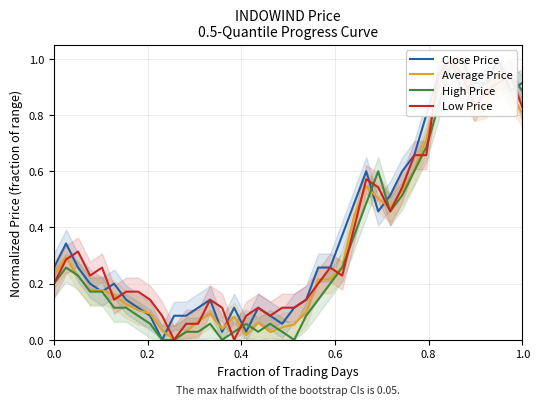

Reading right to left, extract all data points from this chart.

Close Price: 0.9	0.9	1.0	0.9	0.9	0.9	1.0	0.9	0.8	0.7	0.6	0.5	0.5	0.6	0.5	0.4	0.3	0.3	0.1	0.1	0.1	0.1	0.1	0.0	0.1	0.0	0.1	0.1	0.1	0.1	0.0	0.1	0.1	0.1	0.2	0.2	0.2	0.3	0.3	0.3
Average Price: 0.8	0.9	1.0	0.8	0.8	0.9	1.0	0.9	0.7	0.6	0.5	0.5	0.5	0.5	0.4	0.3	0.2	0.2	0.1	0.1	0.0	0.0	0.1	0.0	0.1	0.0	0.1	0.1	0.0	0.0	0.0	0.1	0.1	0.1	0.2	0.2	0.2	0.2	0.3	0.2
High Price: 0.9	0.9	0.9	0.9	0.9	1.0	1.0	0.8	0.7	0.6	0.5	0.5	0.6	0.5	0.4	0.3	0.2	0.1	0.1	0.0	0.0	0.1	0.0	0.1	0.0	0.0	0.1	0.0	0.0	0.0	0.0	0.1	0.1	0.1	0.1	0.2	0.2	0.2	0.3	0.2
Low Price: 0.8	0.9	0.9	0.9	0.8	0.9	1.0	0.9	0.7	0.7	0.5	0.5	0.5	0.6	0.4	0.2	0.3	0.2	0.1	0.1	0.1	0.1	0.1	0.1	0.0	0.1	0.1	0.1	0.1	0.0	0.1	0.1	0.2	0.2	0.1	0.3	0.2	0.3	0.3	0.2